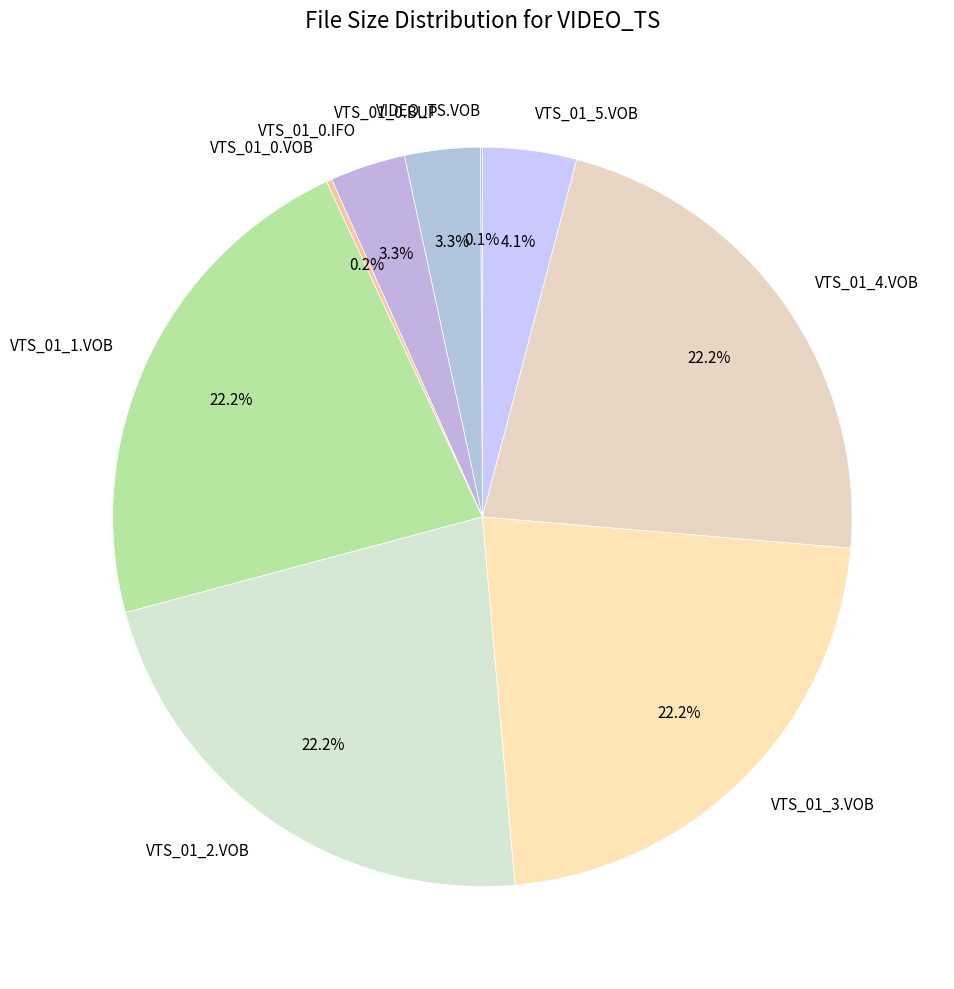

To the nearest percent, what portion does VTS_01_3.VOB represent?

22%